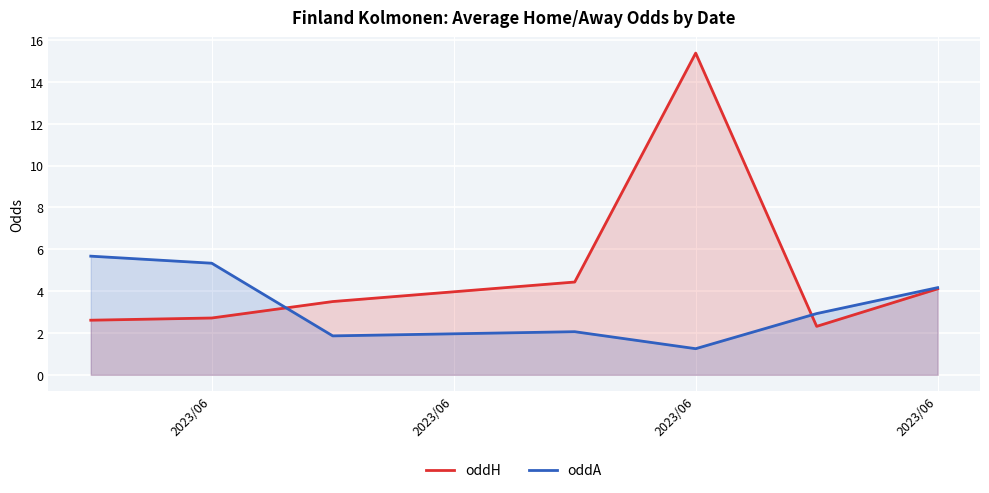

True or false: oddH has a value of 1.3 at 2023/06.

False